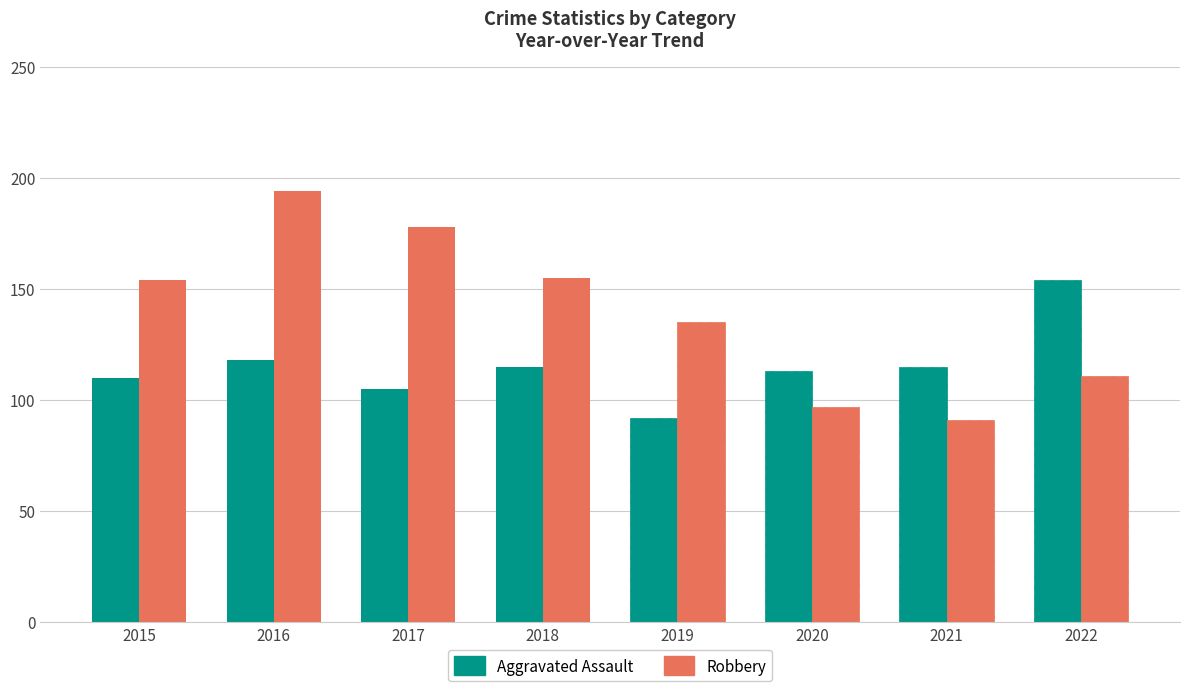

List the series in order of their peak value, highest first.

Robbery, Aggravated Assault